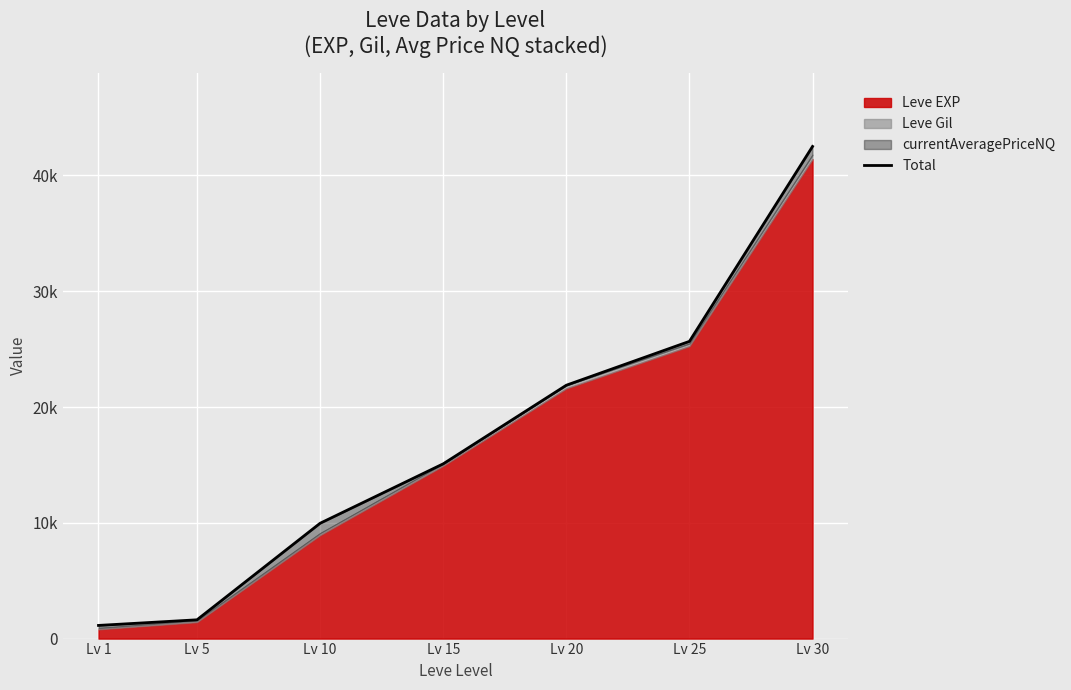

Read the value at Lv 20.

21881.0